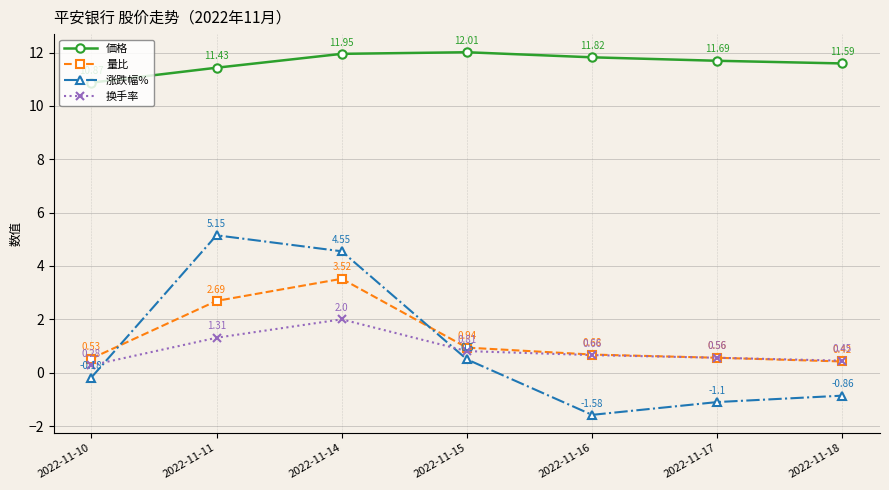

Is the value of 涨跌幅% at 2022-11-18 greater than the value of 换手率 at 2022-11-10?

No